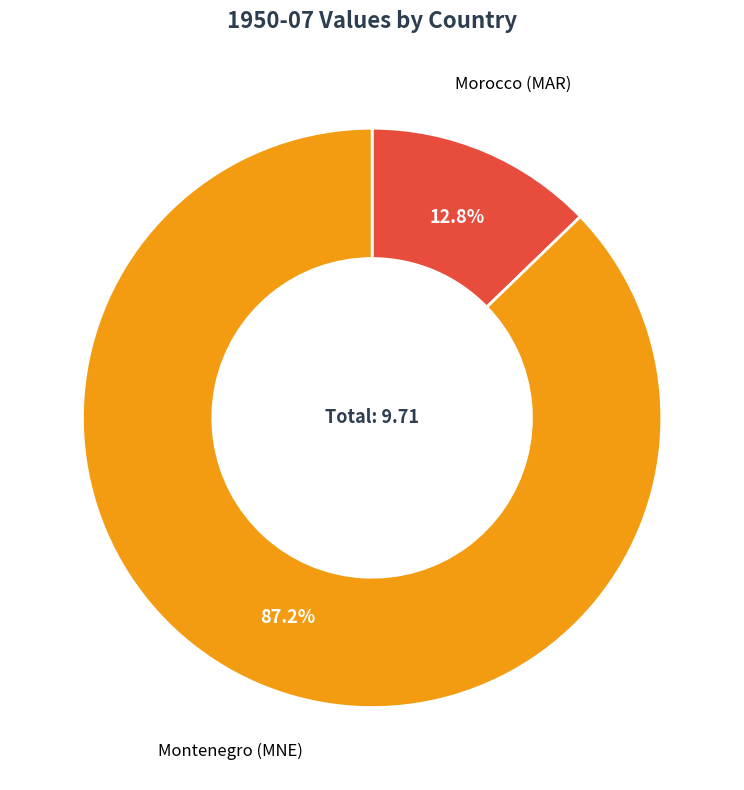

Which category has the biggest portion of the pie?

Montenegro (MNE)